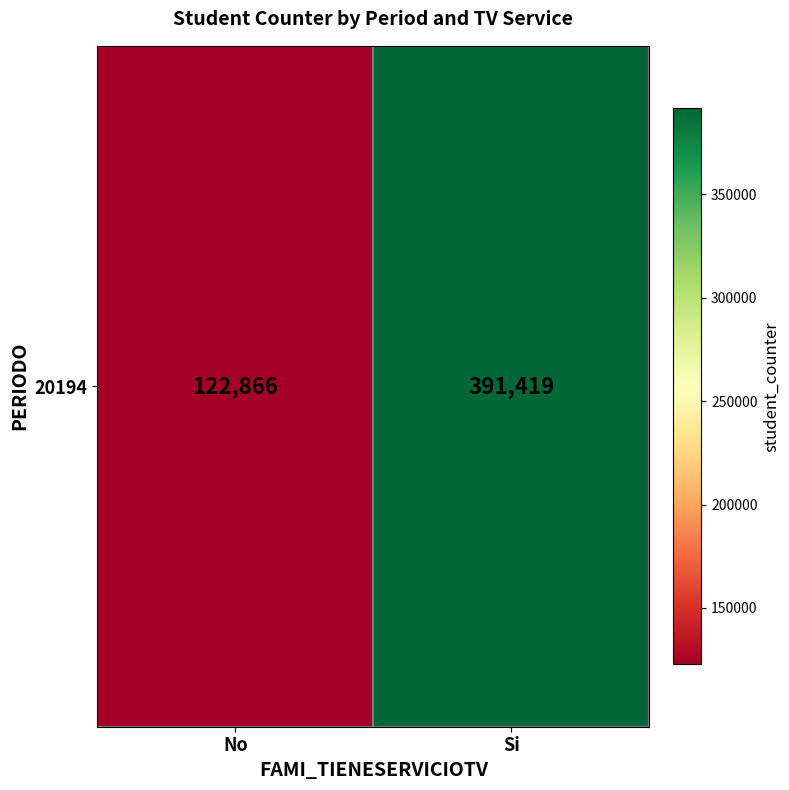

Which has a higher value, Si or No?

Si